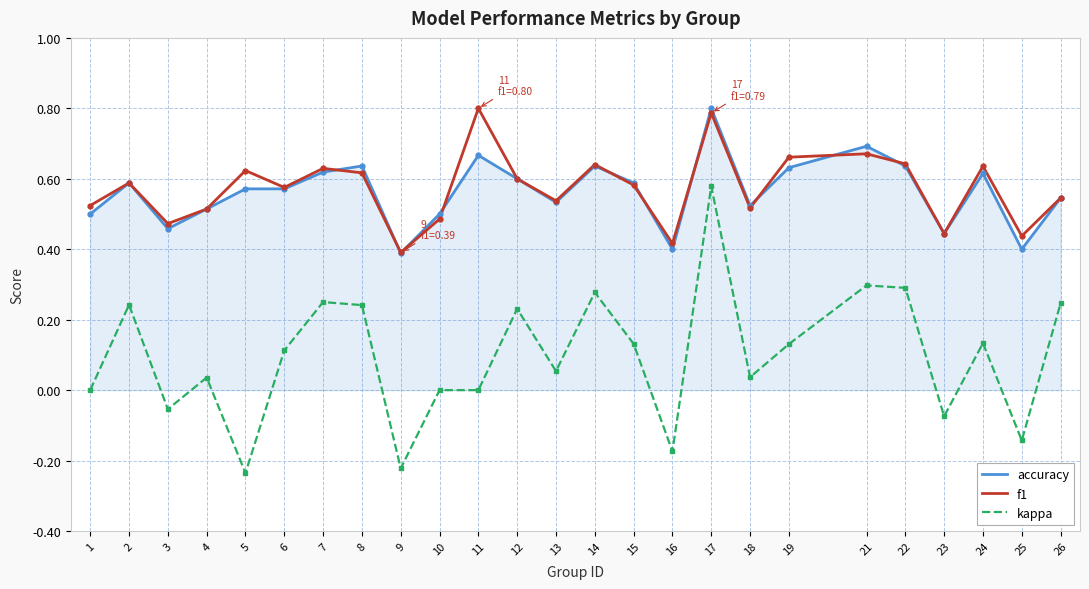

Does the chart have visible grid lines?

Yes